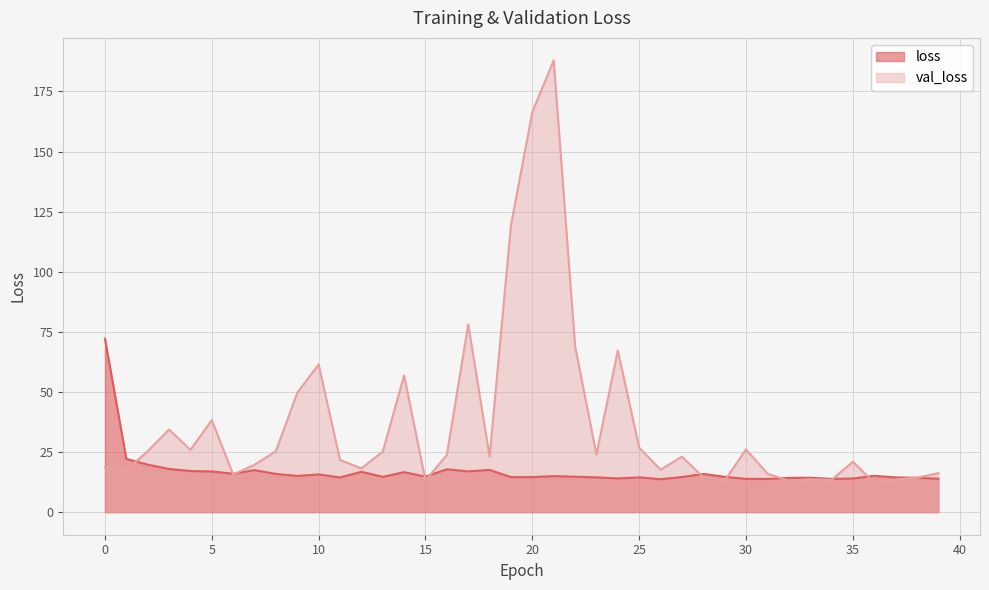

Reading right to left, what are all the values shown in this chart?

loss: 13.9	14.3	14.5	15.1	14.0	13.8	14.3	14.2	13.8	13.8	14.7	15.9	14.6	13.7	14.5	14.0	14.5	14.7	15.0	14.6	14.6	17.6	17.0	17.8	14.8	16.6	14.7	16.8	14.4	15.7	15.1	15.9	17.5	16.0	16.9	17.1	18.0	19.8	22.2	72.1
val_loss: 16.2	14.3	13.6	12.3	21.0	13.4	13.7	13.0	16.0	26.1	13.1	14.6	23.1	17.7	26.8	67.3	24.0	69.0	187.9	166.5	119.4	23.0	78.1	23.8	13.1	56.9	25.2	18.2	21.8	61.5	49.7	25.4	19.7	15.7	38.3	25.9	34.4	25.4	17.5	18.8